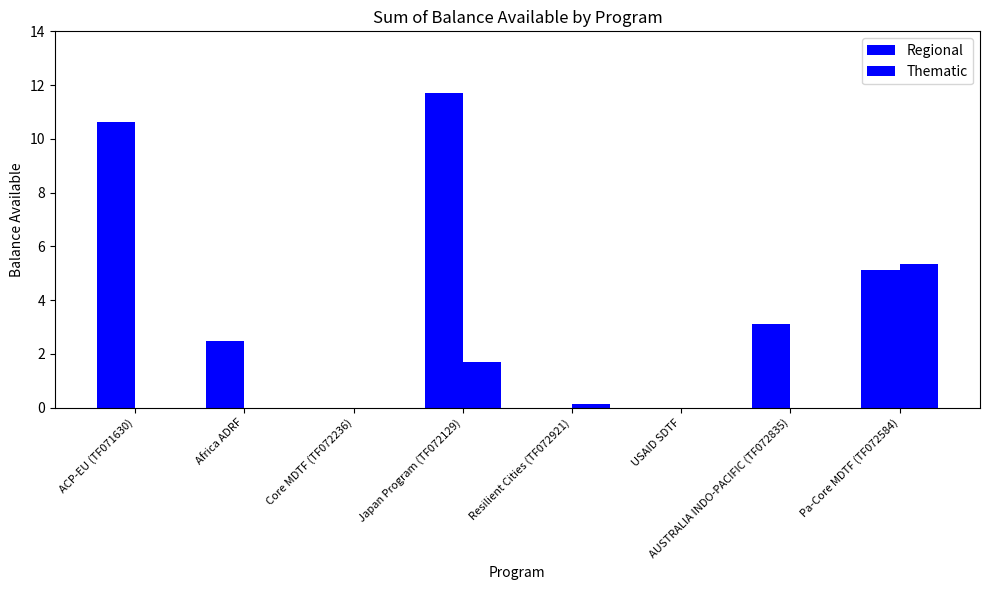

At how many categories does at least one series exceed 5?

3